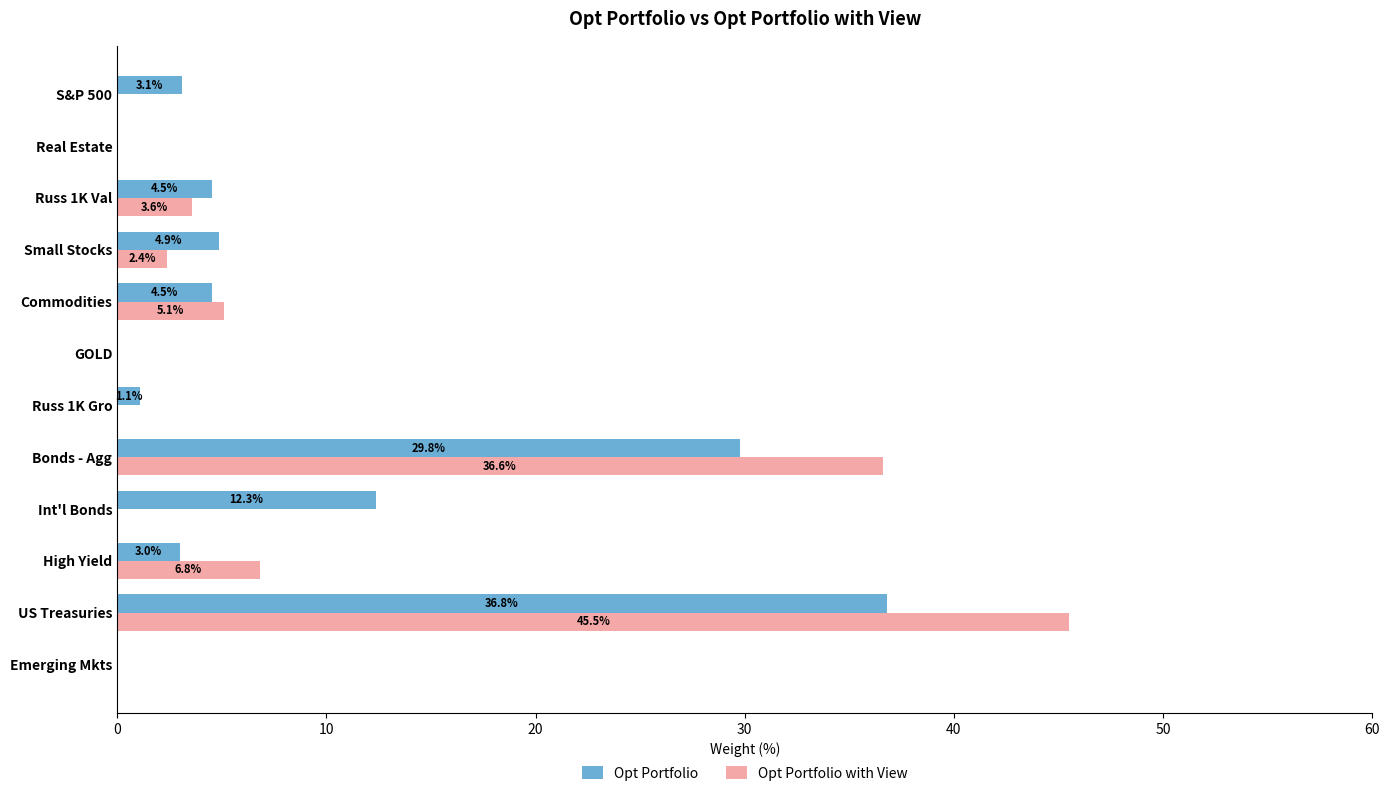

Is the value of Opt Portfolio at Commodities greater than the value of Opt Portfolio with View at Russ 1K Val?

Yes